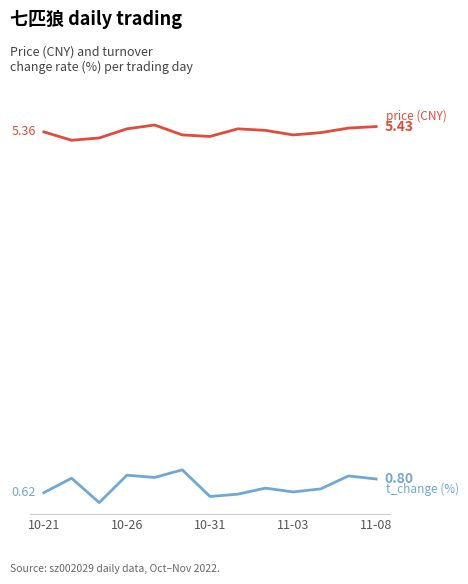

Does the chart display data point markers on the line(s)?

No